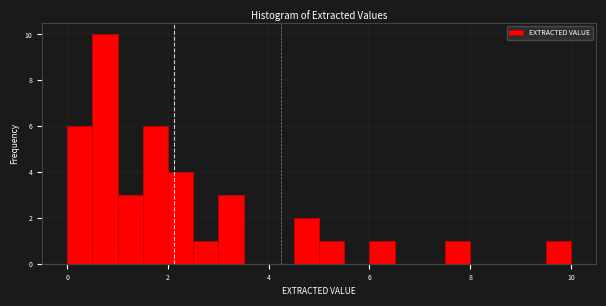

Read against the x-axis, roughly where is the centre of the tallest bar?

0.8